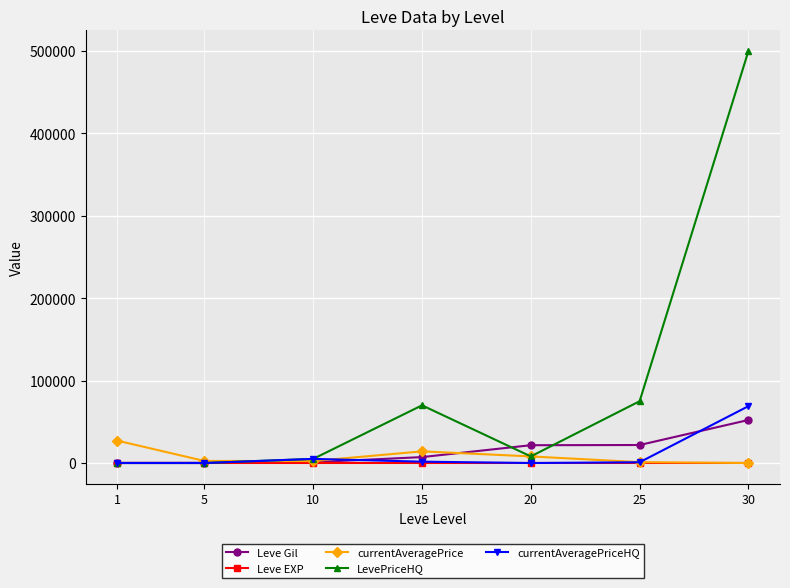

What is the maximum value for LevePriceHQ?

499999